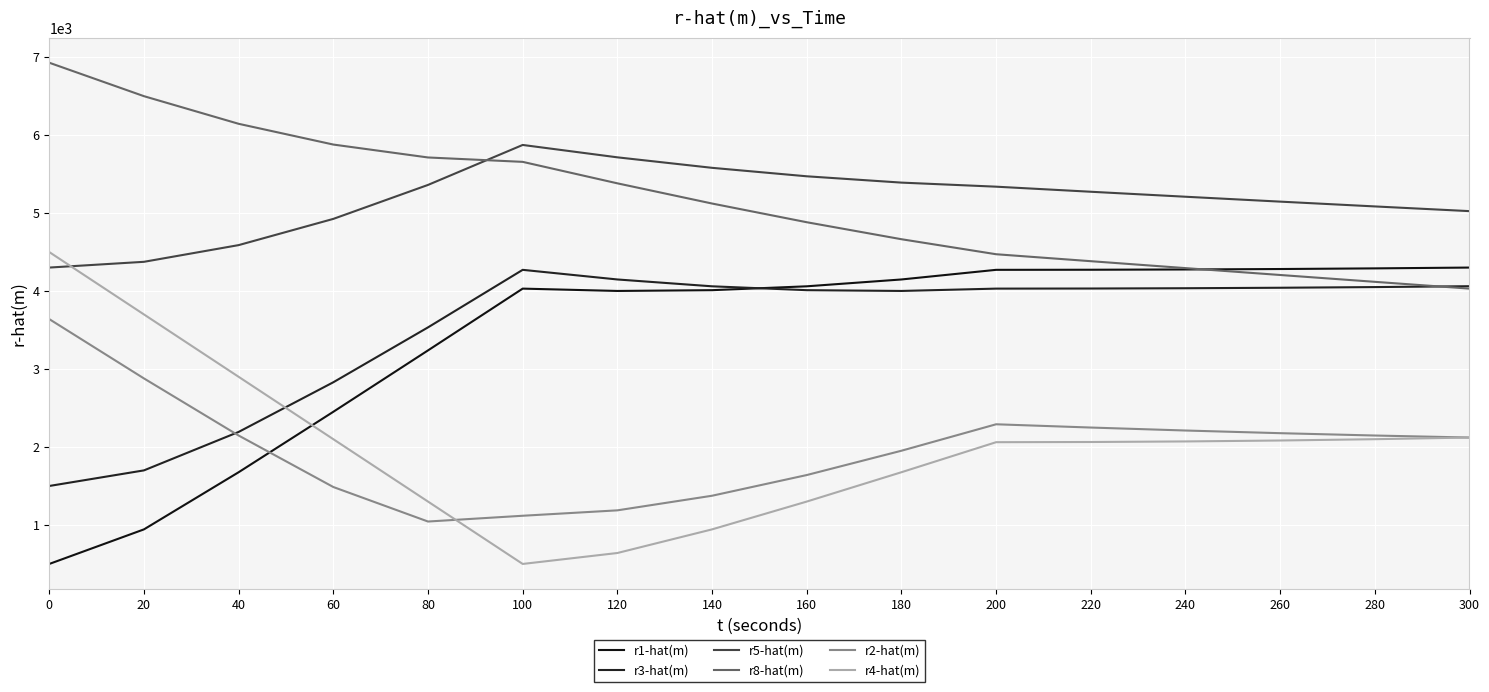

Between 160 and 180, which series saw the biggest shift?

r4-hat(m)